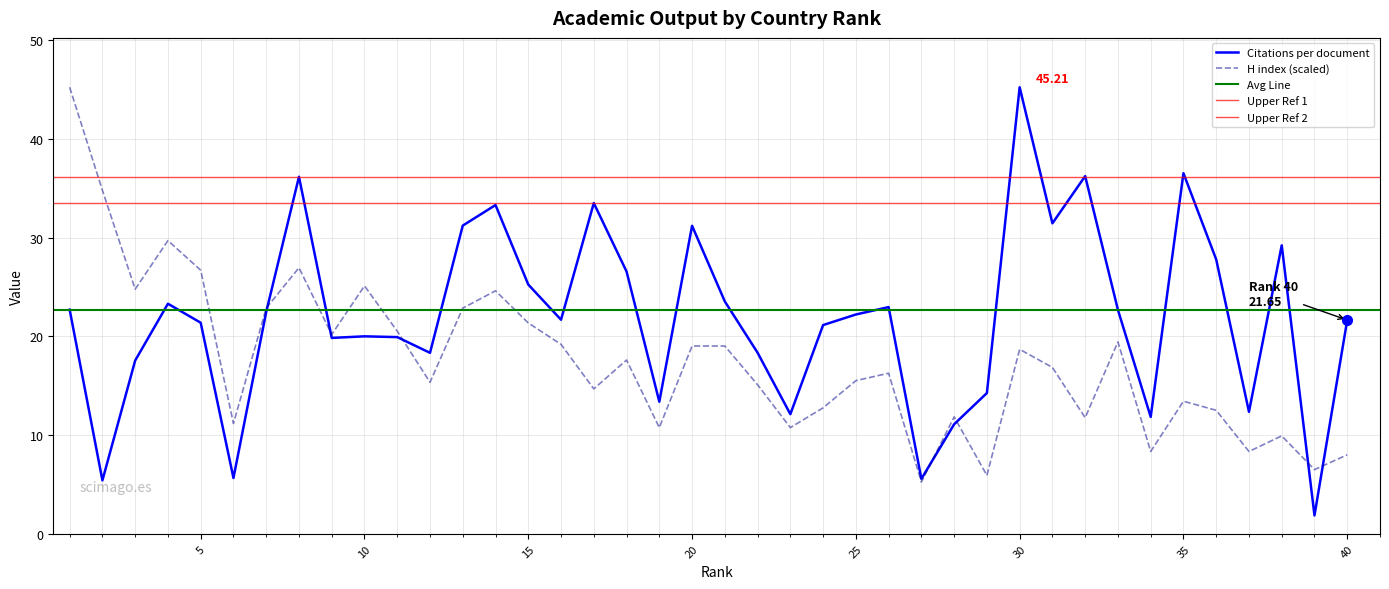

Where do Citations per document and H index first cross each other?

7 and 8